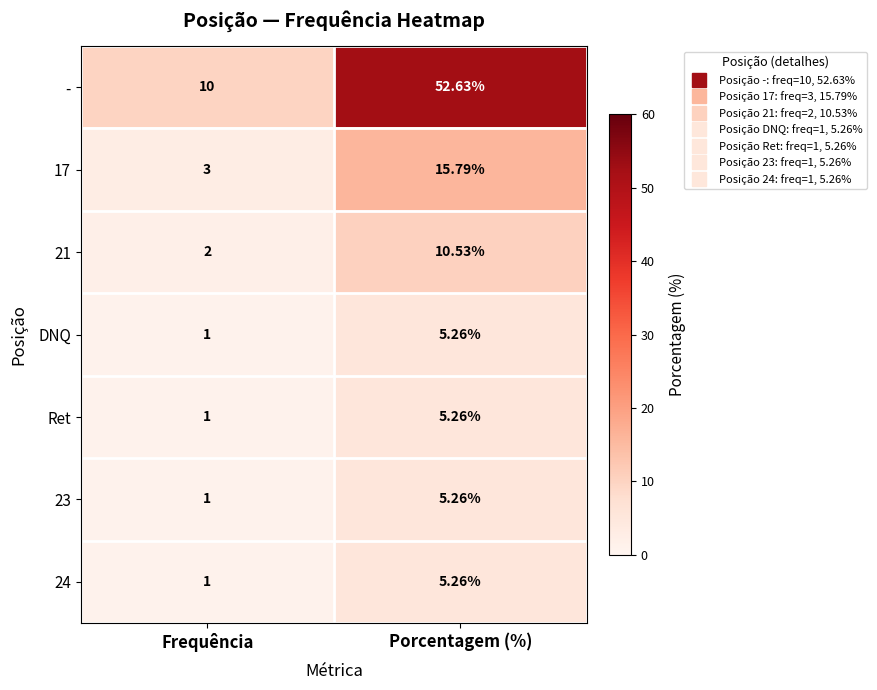

How many values in the 23 series exceed 5?

1